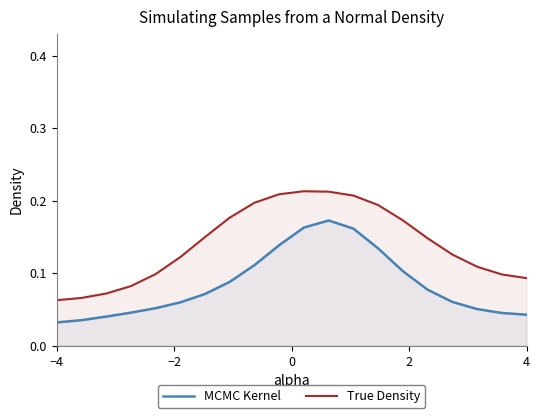

At how many categories does at least one series exceed 0?

20